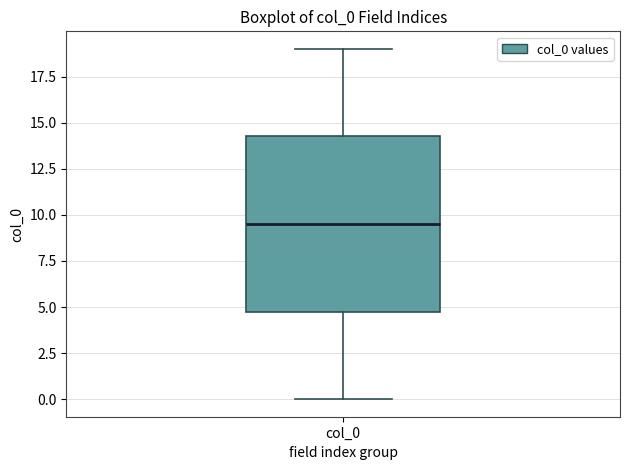

Transcribe this box plot: give where the median line is, the range the box spans, and where the two whiskers end, as read against the y-axis. The values are not printed on the chart, so give them approximately, as read against the axis.

median 9.5, box 5.0 to 14.5, whiskers 0.0 to 19.0